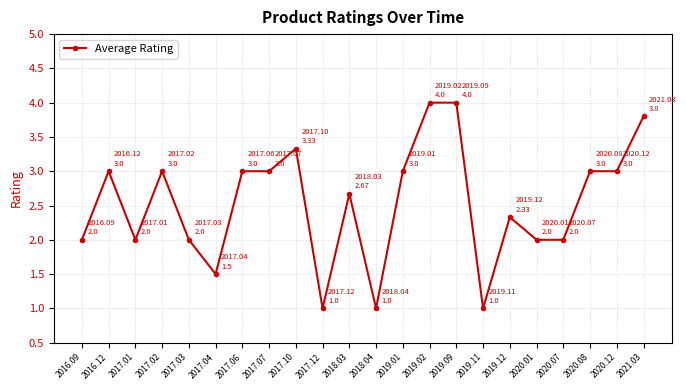

The value at 2017.01 is 0.4. True or false?

False